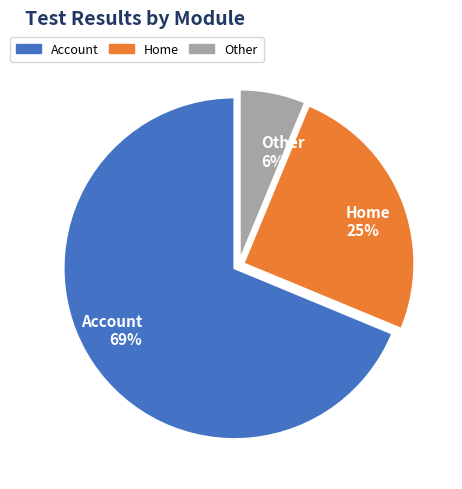

Between Home and Account, which is larger?

Account